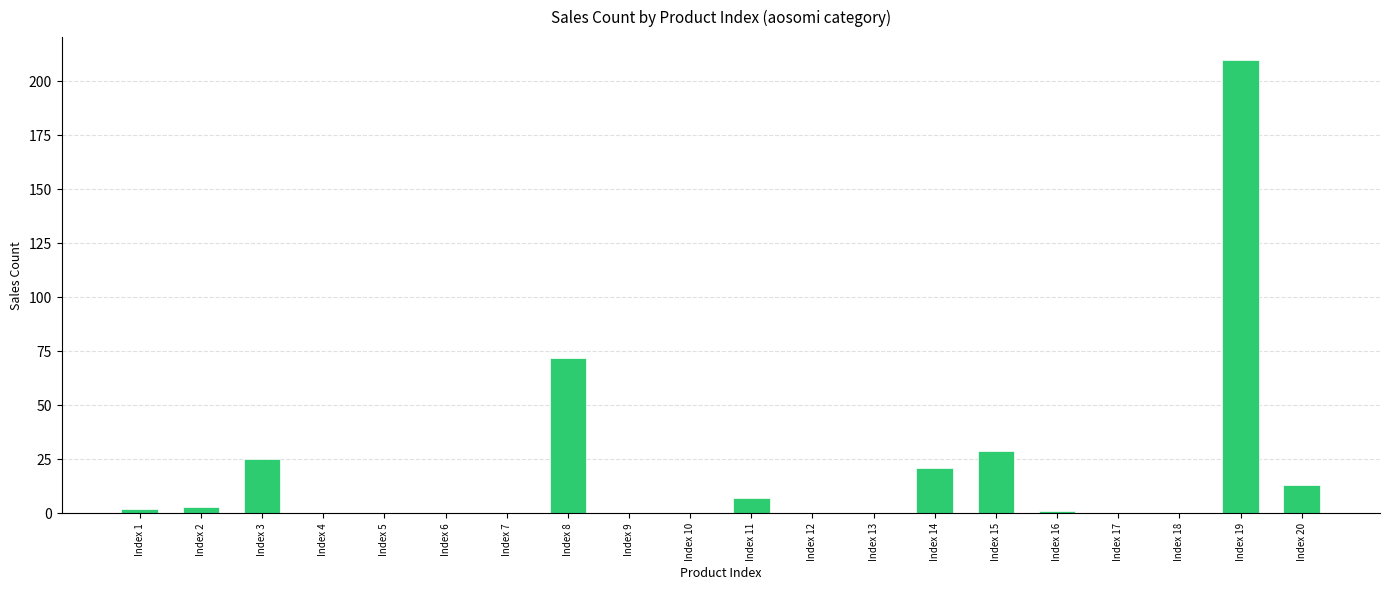

Reading right to left, extract all data points from this chart.

Index 20=13	Index 19=210	Index 18=0	Index 17=0	Index 16=1	Index 15=29	Index 14=21	Index 13=0	Index 12=0	Index 11=7	Index 10=0	Index 9=0	Index 8=72	Index 7=0	Index 6=0	Index 5=0	Index 4=0	Index 3=25	Index 2=3	Index 1=2